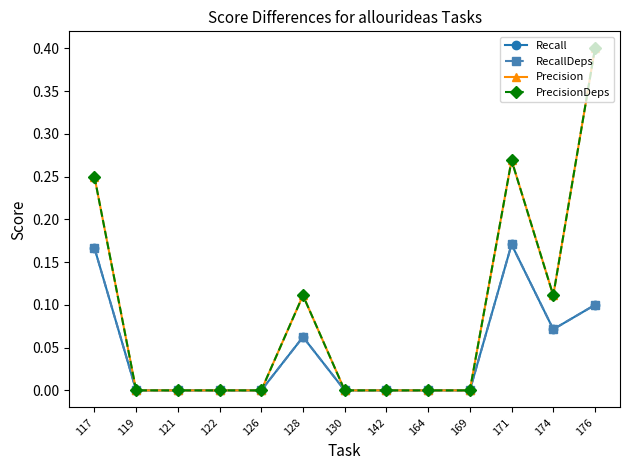

Does the chart have visible grid lines?

No